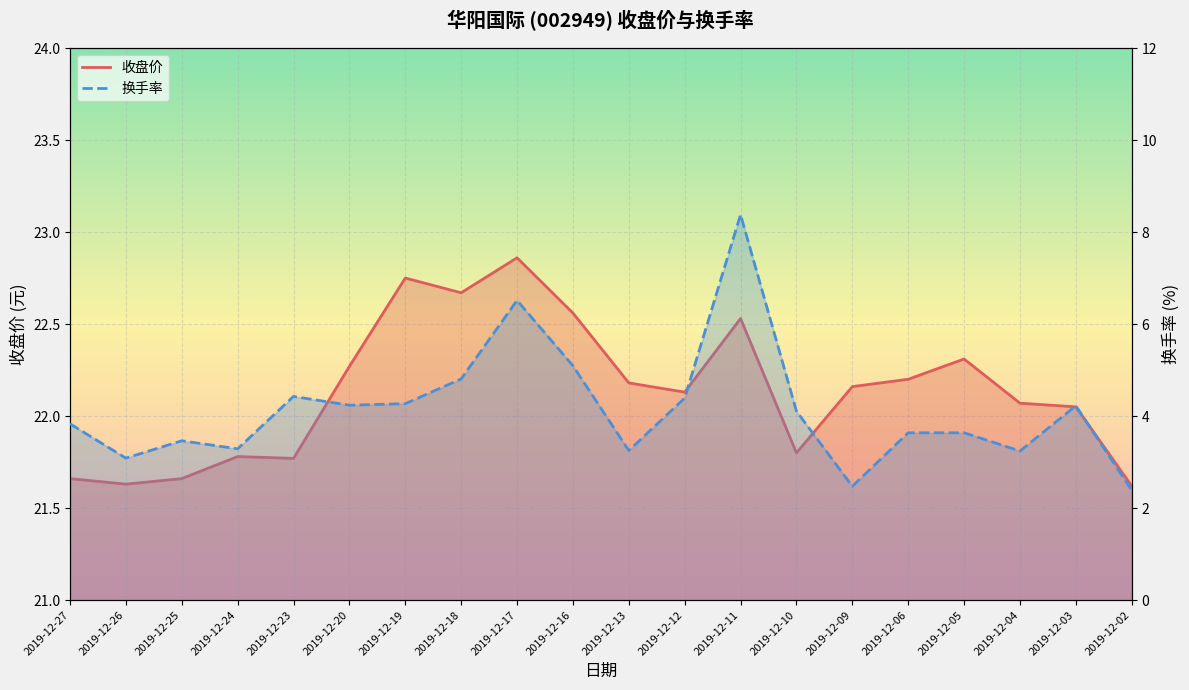

At how many categories does at least one series exceed 14?

20